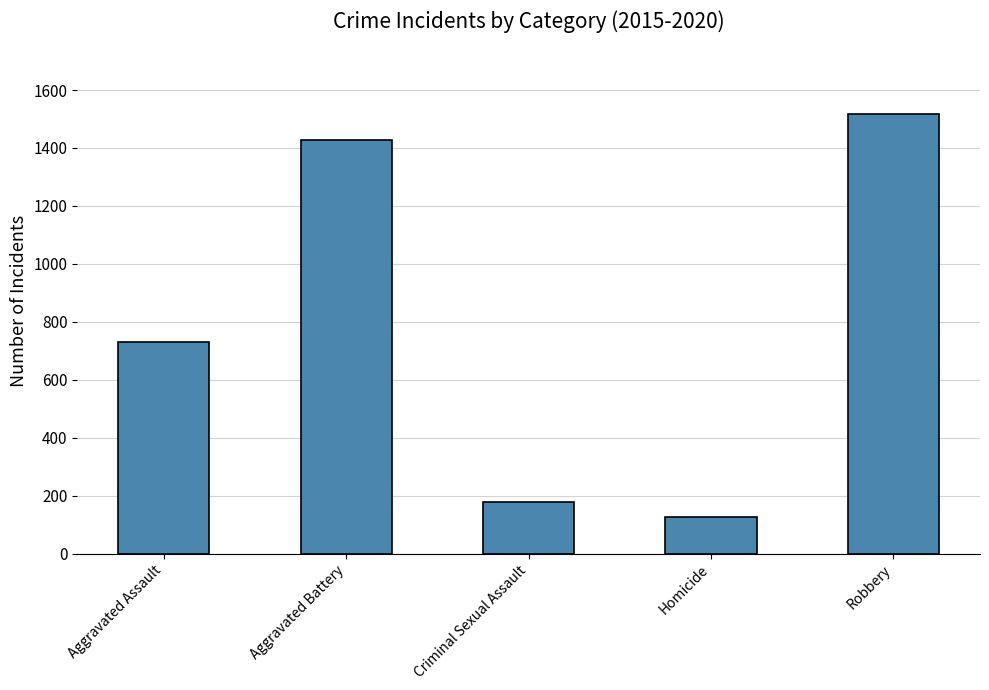

Which has a higher value, Aggravated Assault or Aggravated Battery?

Aggravated Battery